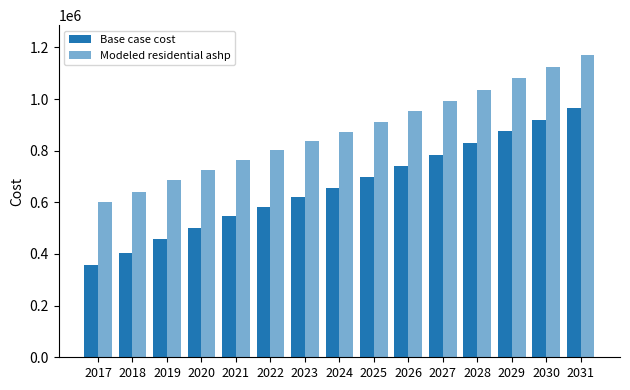

Reading right to left, extract all data points from this chart.

Base case cost: 965856.0	918696.3	874242.3	828634.9	782445.8	741225.4	698043.7	656965.8	621930.8	583354.6	545216.0	502120.9	459535.8	402731.1	357131.1
Modeled residential ashp: 1169047.6	1123924.6	1080343.5	1036772.6	992038.2	952272.5	911127.4	871795.2	838214.9	801093.4	765573.3	725678.5	687748.5	640835.9	602509.5